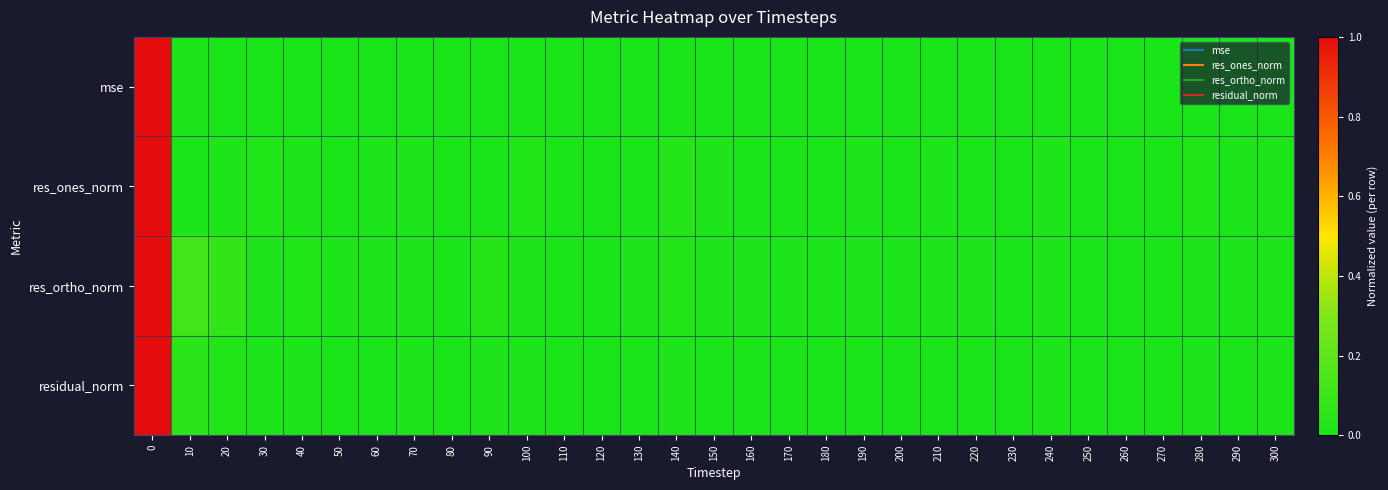

At how many categories does at least one series exceed 0?

31